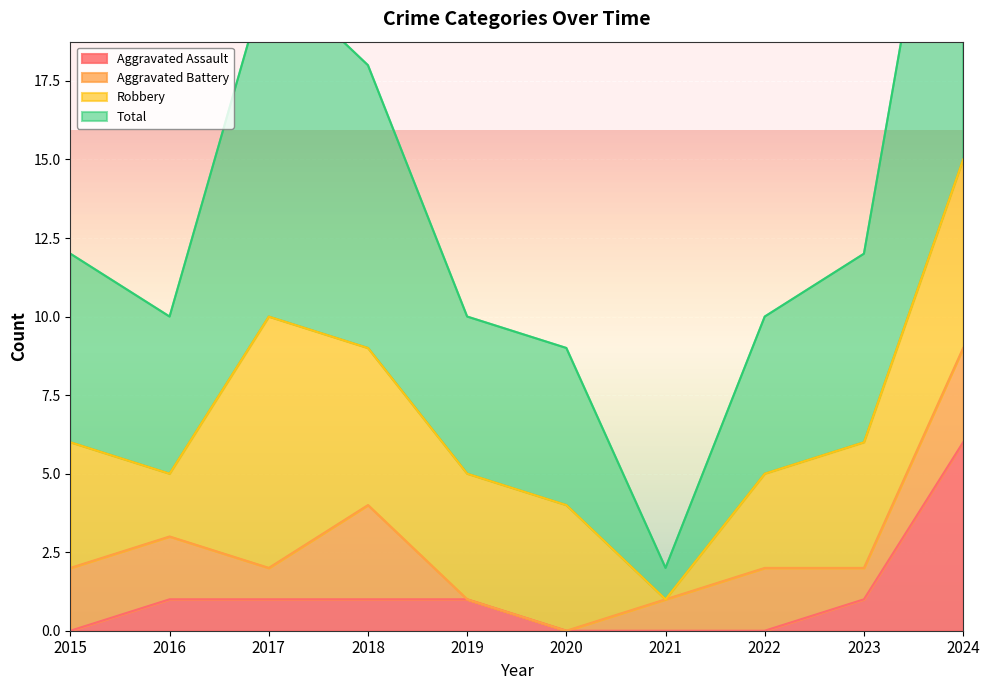

True or false: Aggravated Assault and Total intersect in this chart.

False